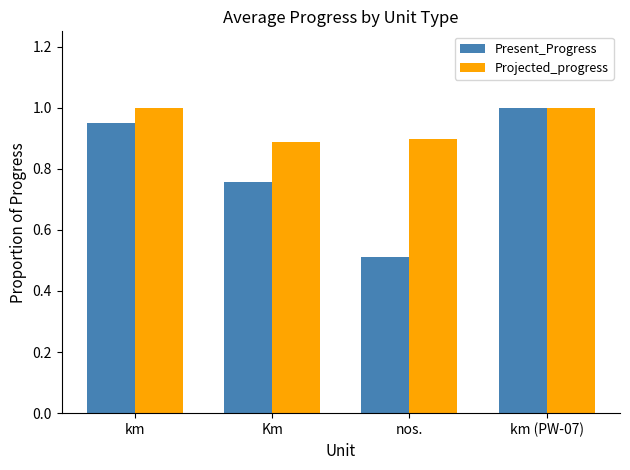

The value of Projected_progress at nos. is 1.4. True or false?

False